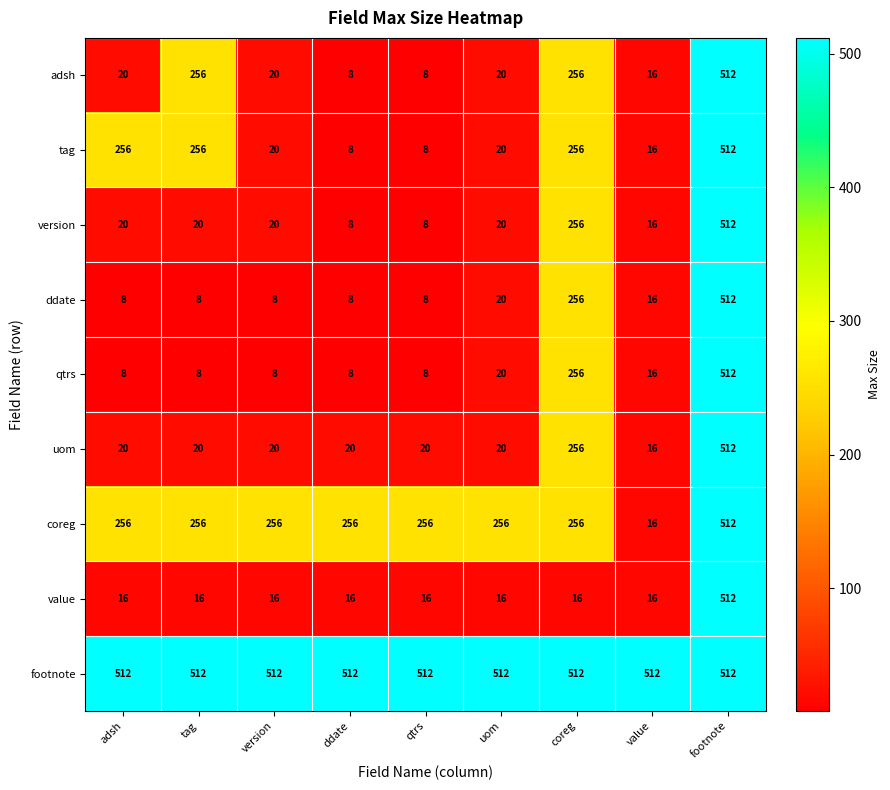

At which category is the sum across all series the highest?

footnote